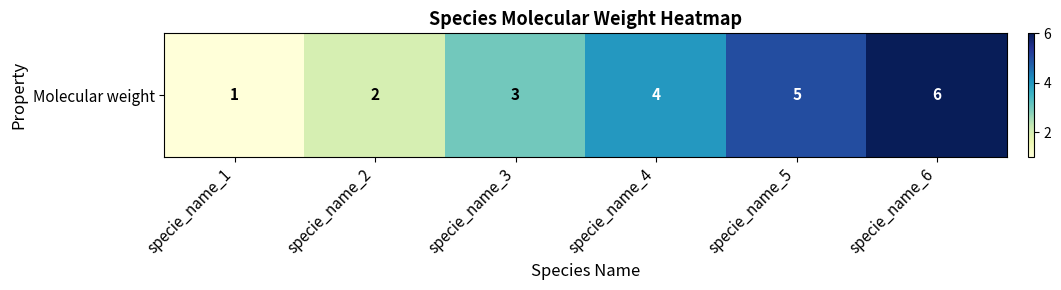

List the labels in order of value, largest first.

specie_name_6, specie_name_5, specie_name_4, specie_name_3, specie_name_2, specie_name_1